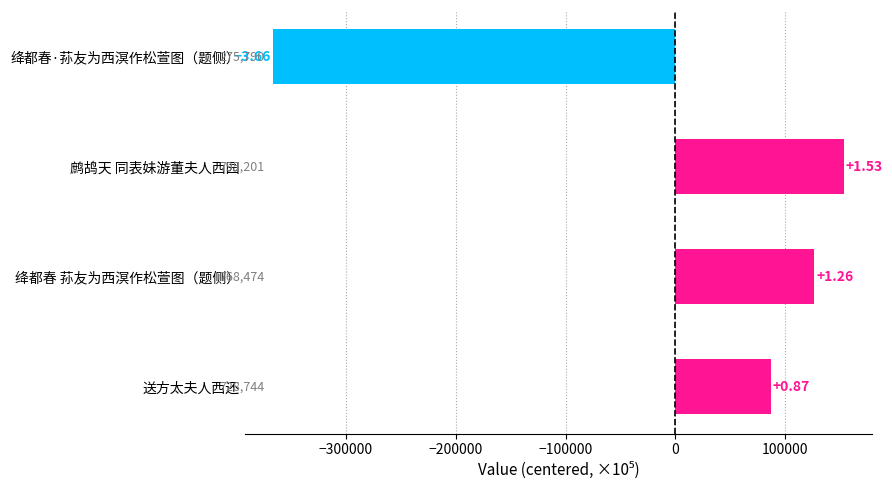

How many bars are there in total?

4